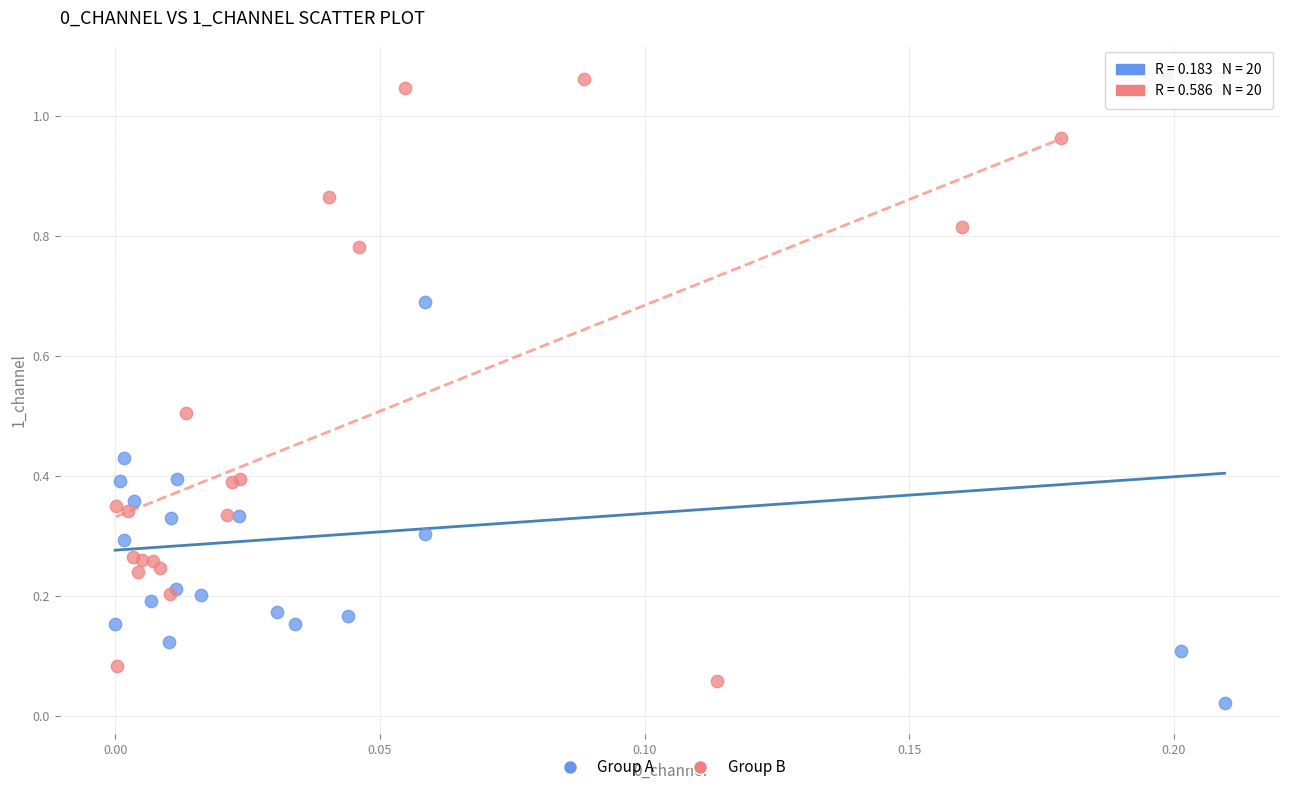

Which series has the largest Y range (max minus min)?

Group A